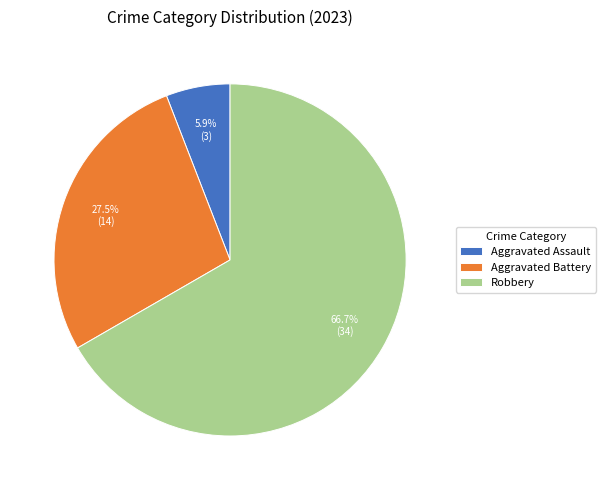

Between Robbery and Aggravated Assault, which is larger?

Robbery